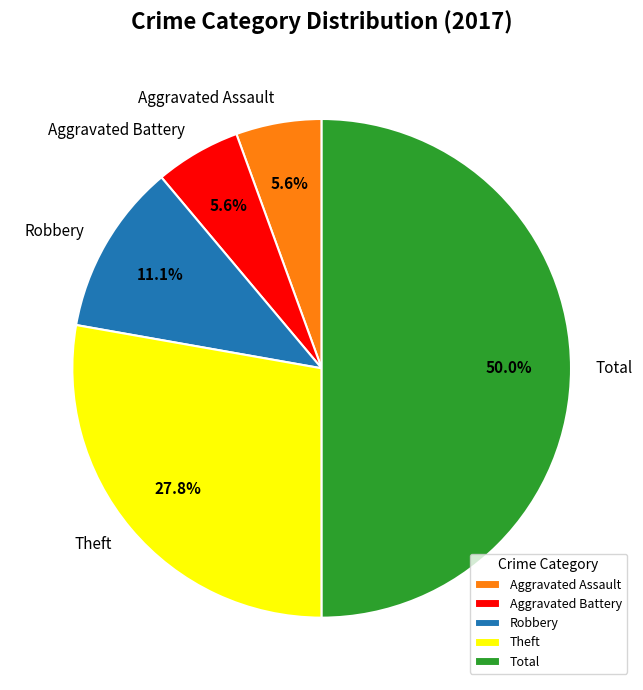

What is the largest slice in the pie chart?

Total